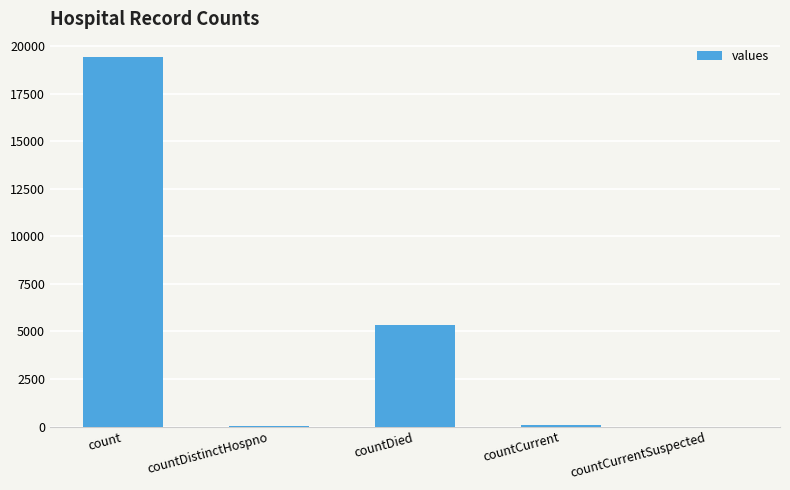

The value at countDied is 1670. True or false?

False